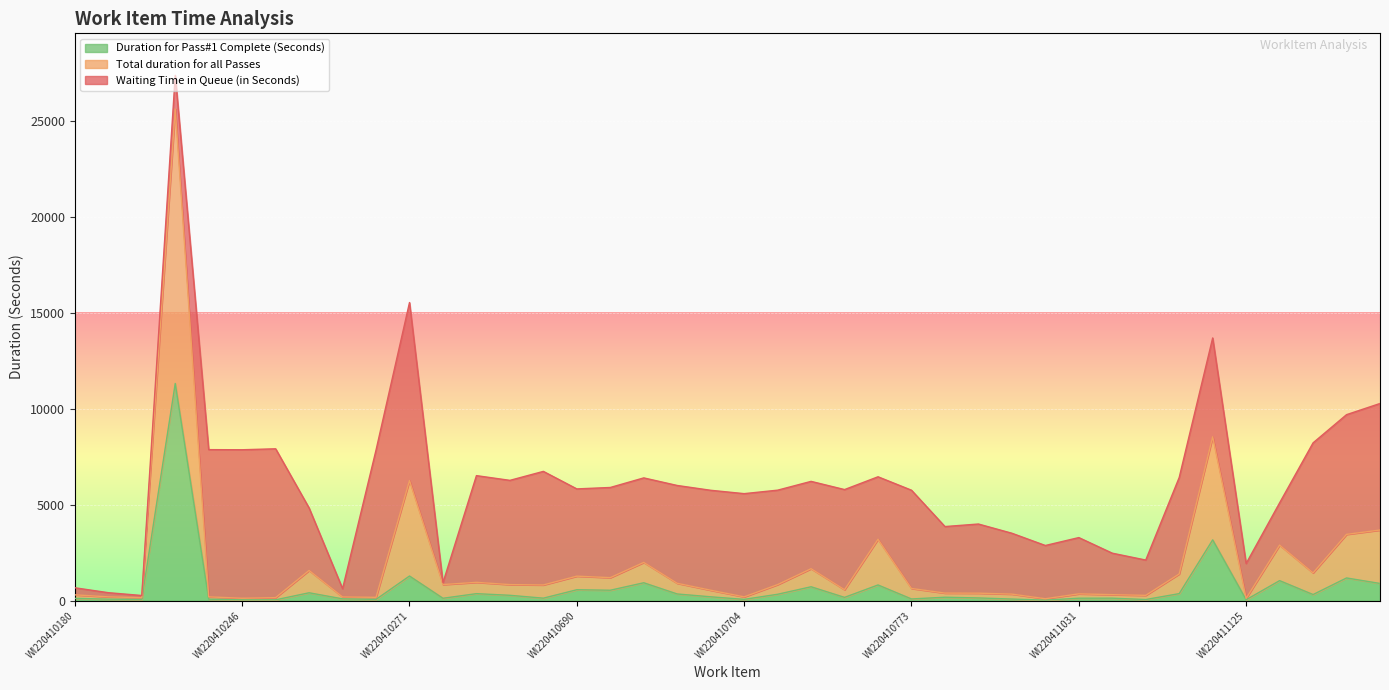

What is the value of the Total duration for all Passes point at the 21st from the left?

204